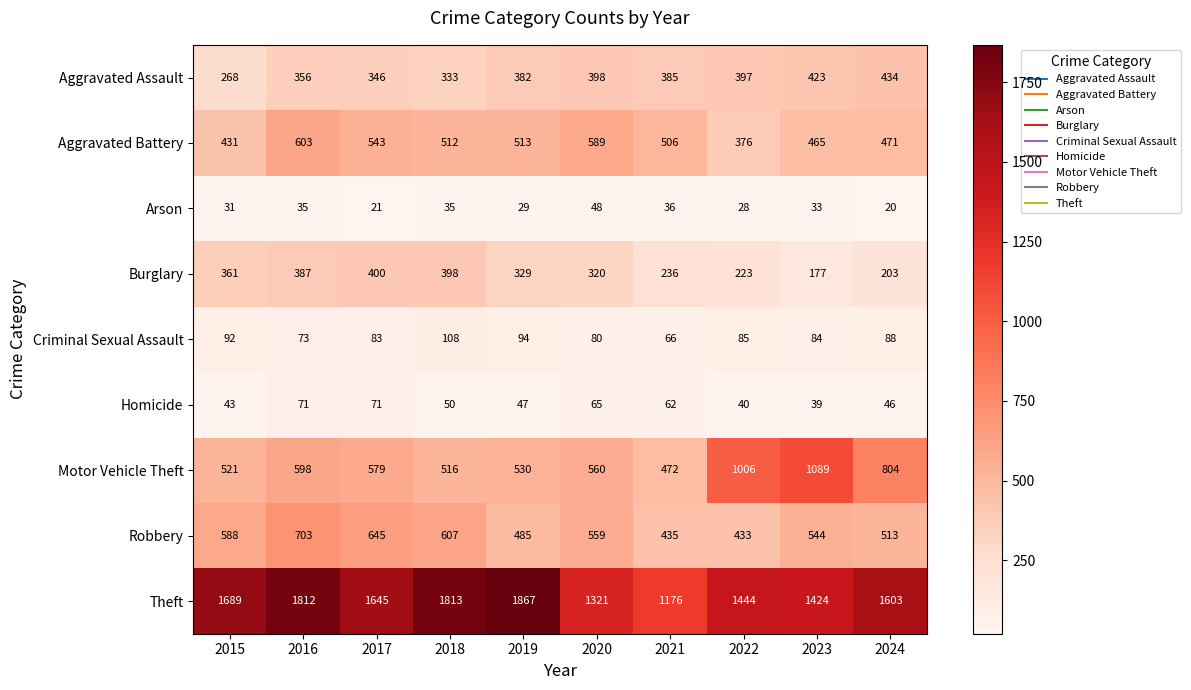

The value of Arson at 2019 is 29. True or false?

True